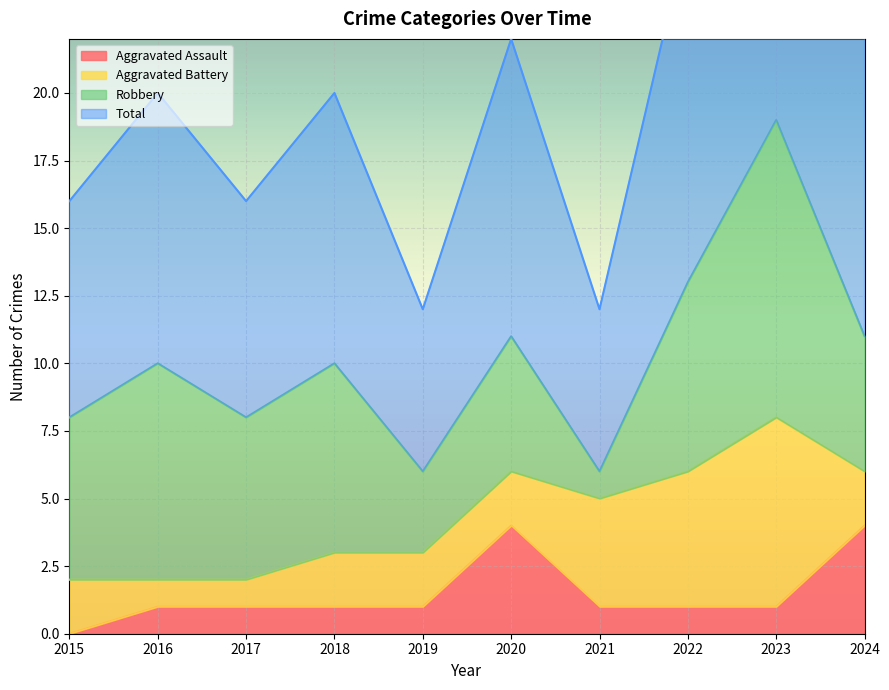

How many values in Aggravated Assault are above zero?

9